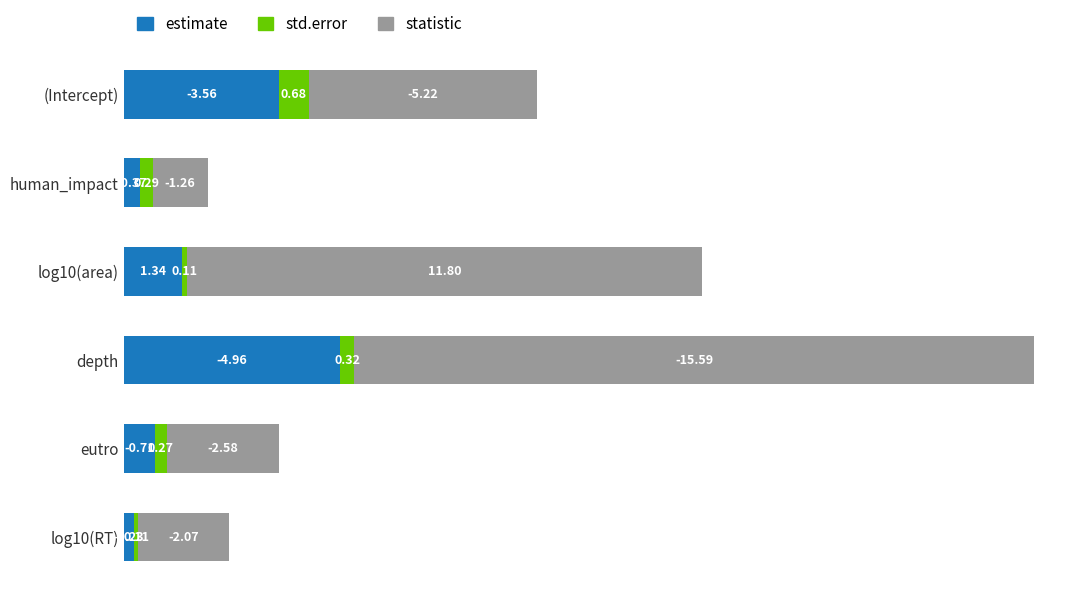

What are all the series names shown in the legend?

estimate, std.error, statistic